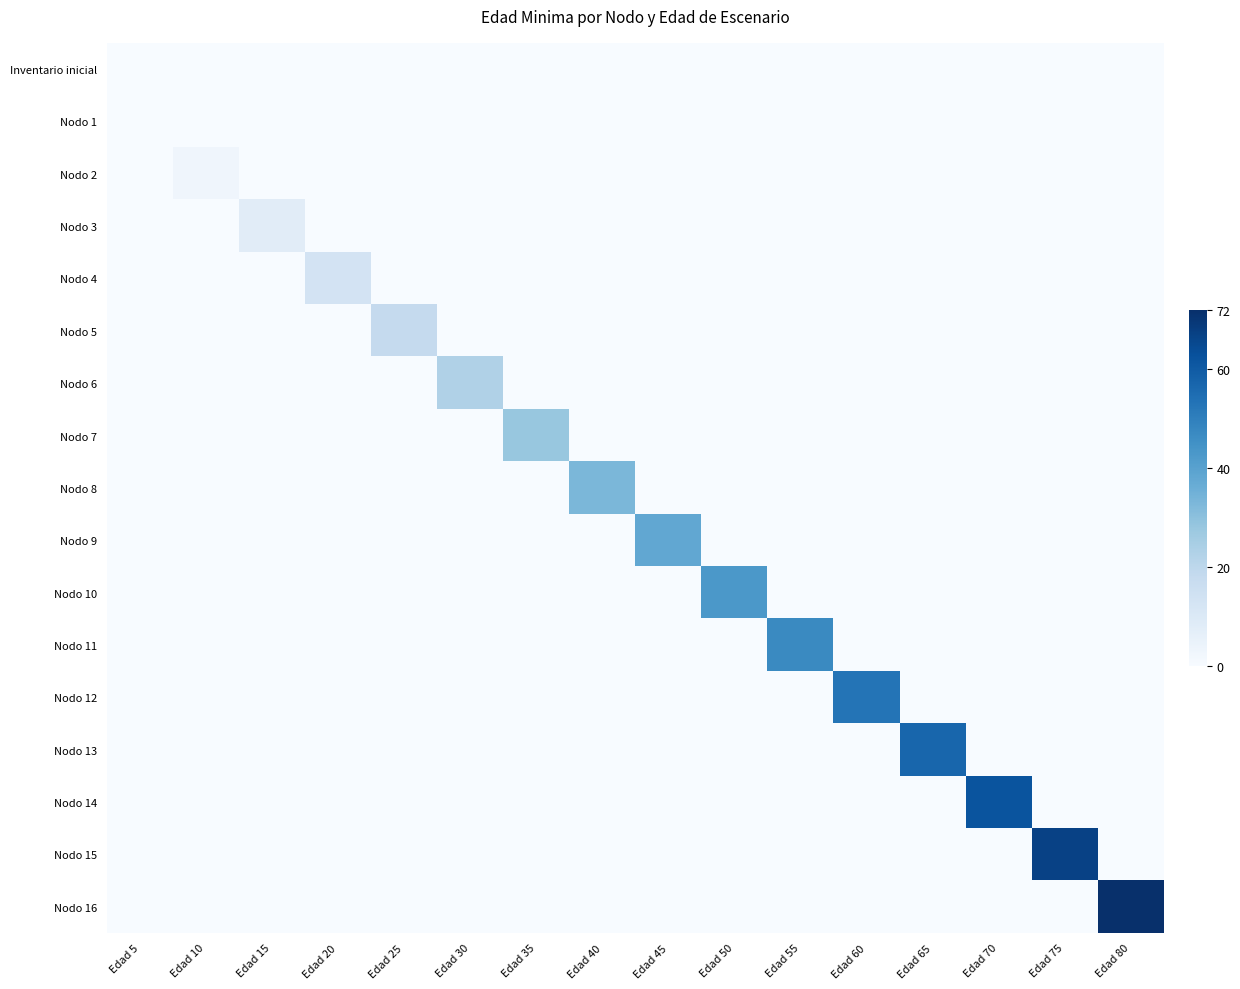

What is the total value across all series at Edad 50?

43